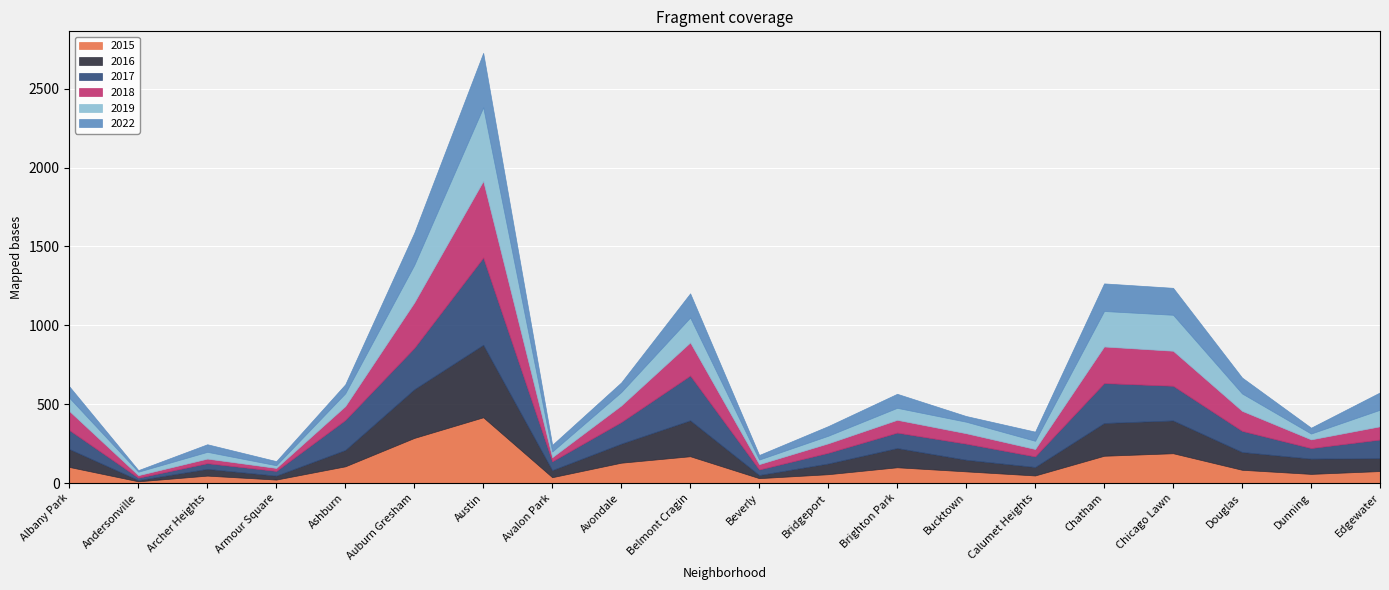

Is the value of 2022 at Edgewater greater than the value of 2018 at Auburn Gresham?

No